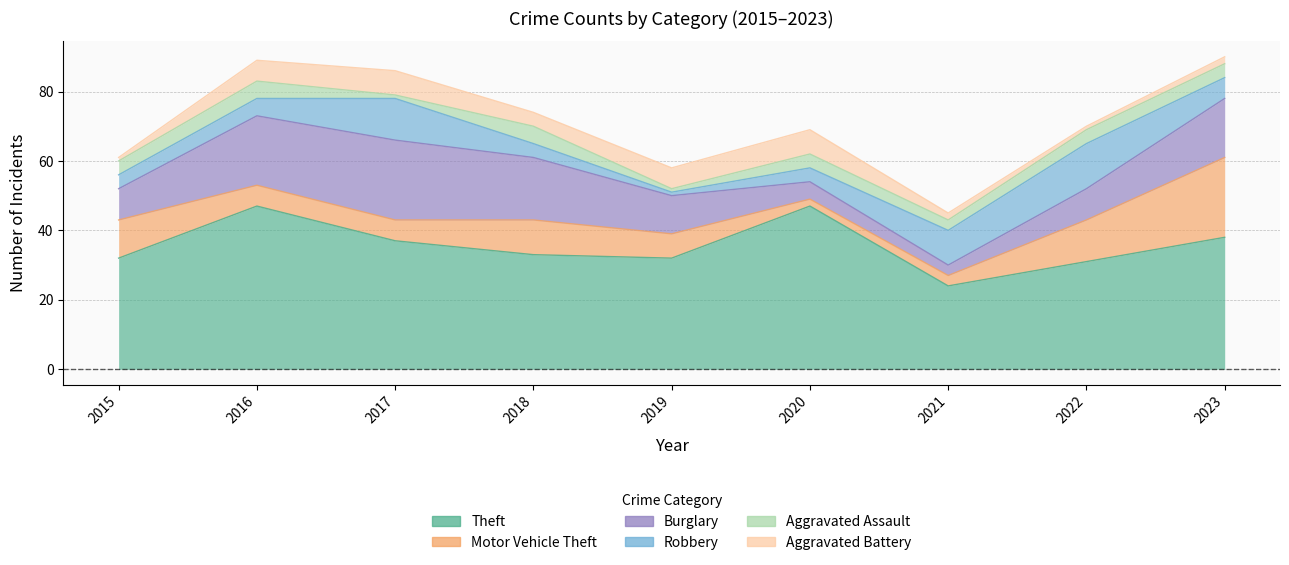

What is the value of the Motor Vehicle Theft point at the 9th from the left?

23